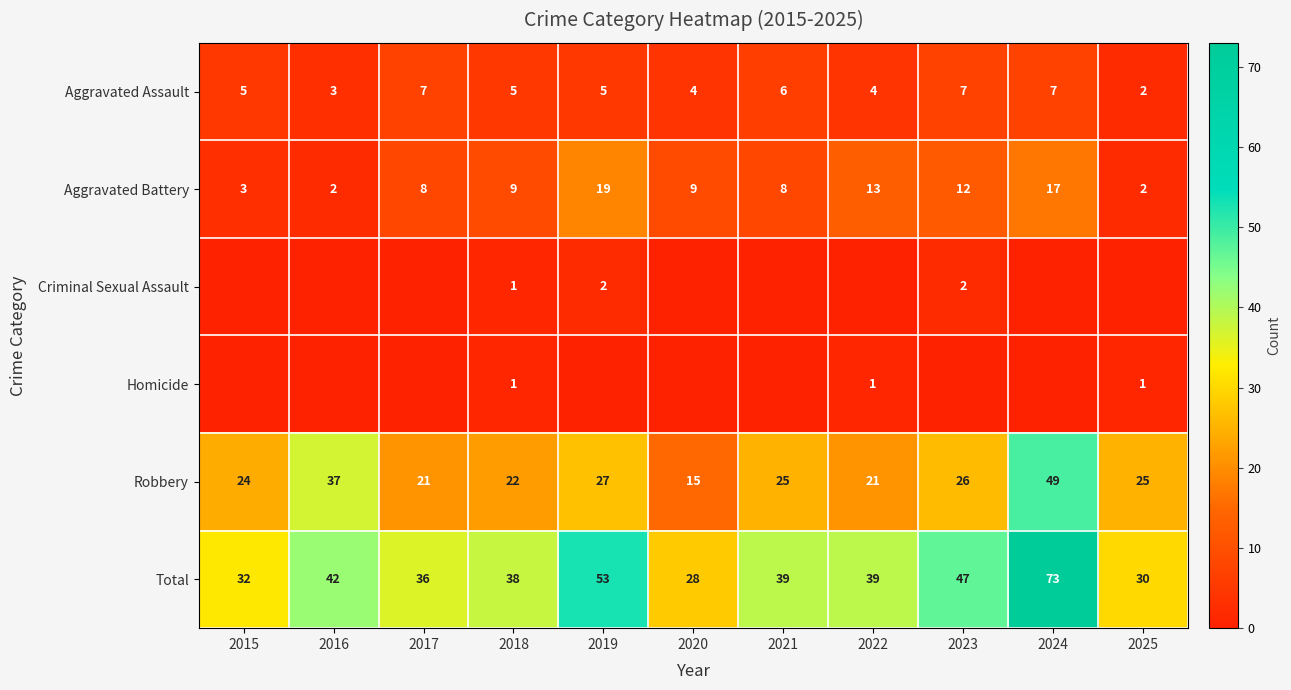

What is the average value of the Total series?

42